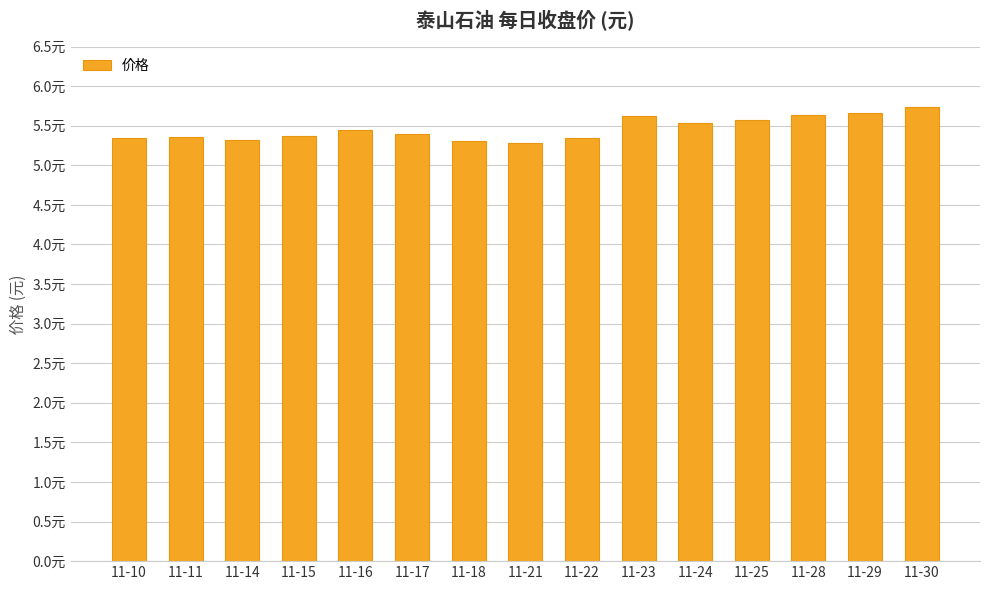

Rank the categories by value from highest to lowest.

11-30, 11-29, 11-28, 11-23, 11-25, 11-24, 11-16, 11-17, 11-15, 11-11, 11-22, 11-10, 11-14, 11-18, 11-21